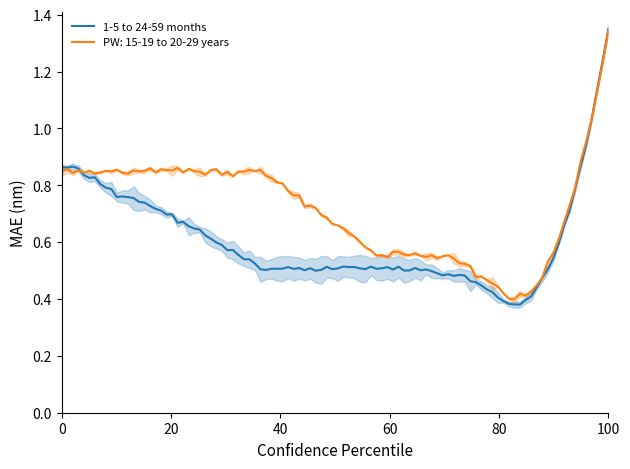

Which category has the highest value in the 1-5 to 24-59 months series?

100